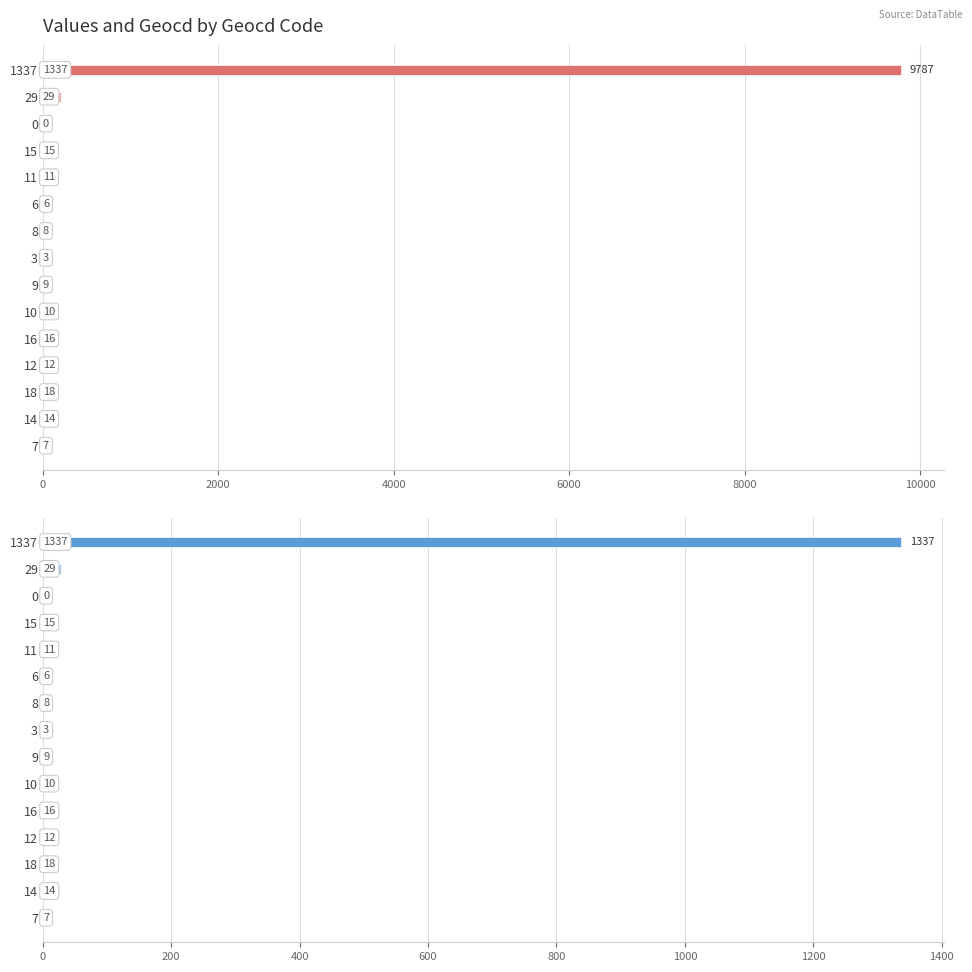

Reading left to right, what are all the values shown in this chart?

values: 9787	212	0	109	80	43	58	21	65	73	117	87	131	102	51
geocd: 1337	29	0	15	11	6	8	3	9	10	16	12	18	14	7